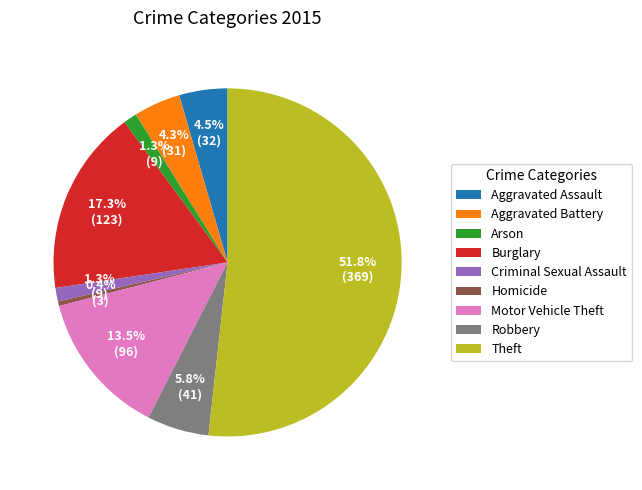

True or false: Arson accounts for 1% of the total.

True